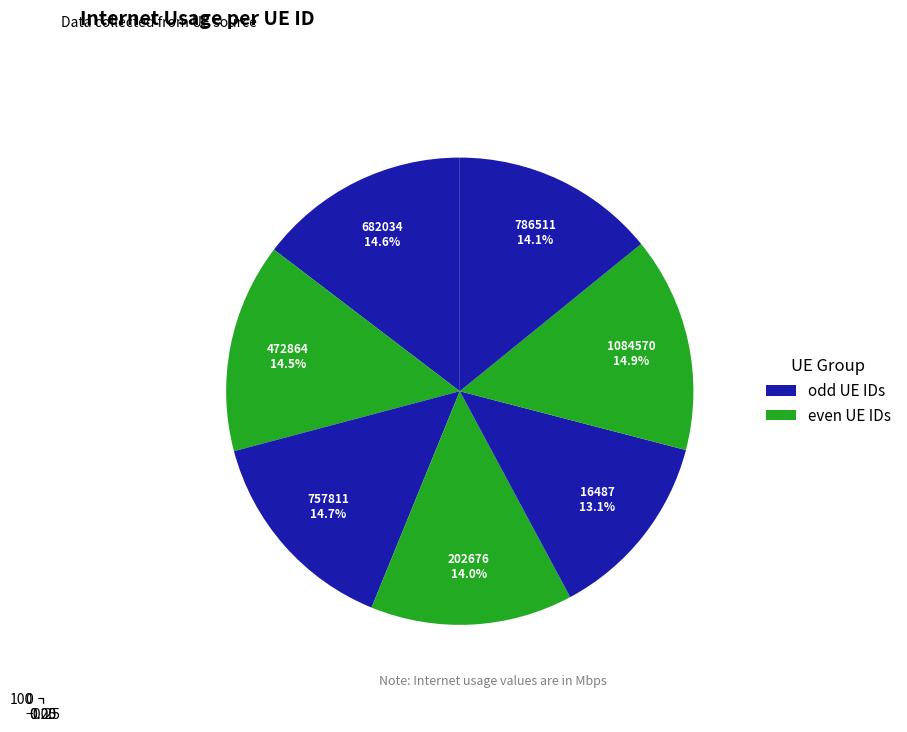

How many segments does this pie chart have?

7